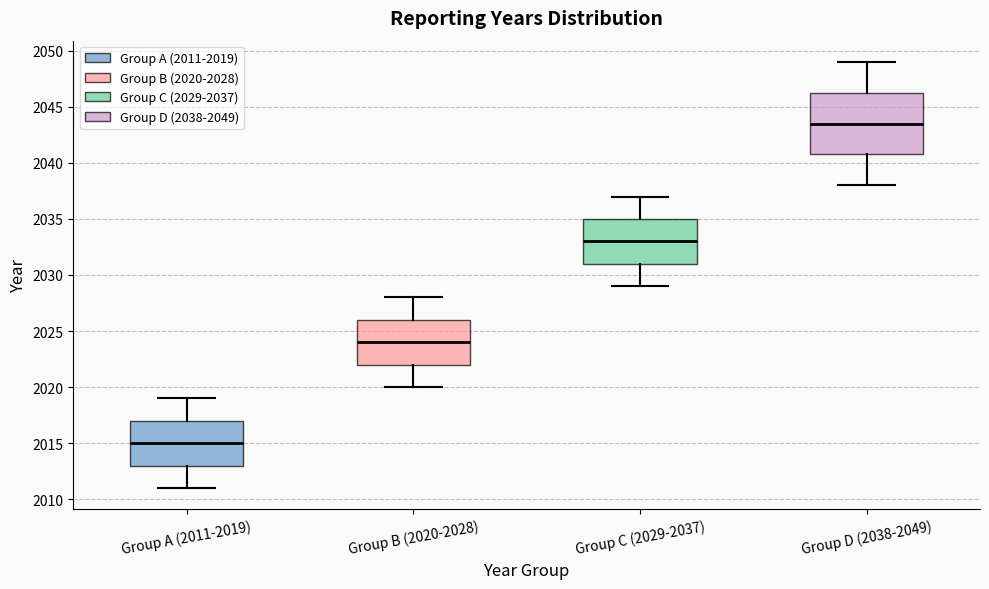

Reading left to right, transcribe this box plot: for each box, give where its median line is, the range the box spans, and where its two whiskers end, as read against the y-axis. The values are not printed on the chart, so give them approximately, as read against the axis.

Group A (2011-2019): median 2015.0, box 2013.0 to 2017.0, whiskers 2011.0 to 2019.0
Group B (2020-2028): median 2024.0, box 2022.0 to 2026.0, whiskers 2020.0 to 2028.0
Group C (2029-2037): median 2033.0, box 2031.0 to 2035.0, whiskers 2029.0 to 2037.0
Group D (2038-2049): median 2043.5, box 2041.0 to 2046.5, whiskers 2038.0 to 2049.0